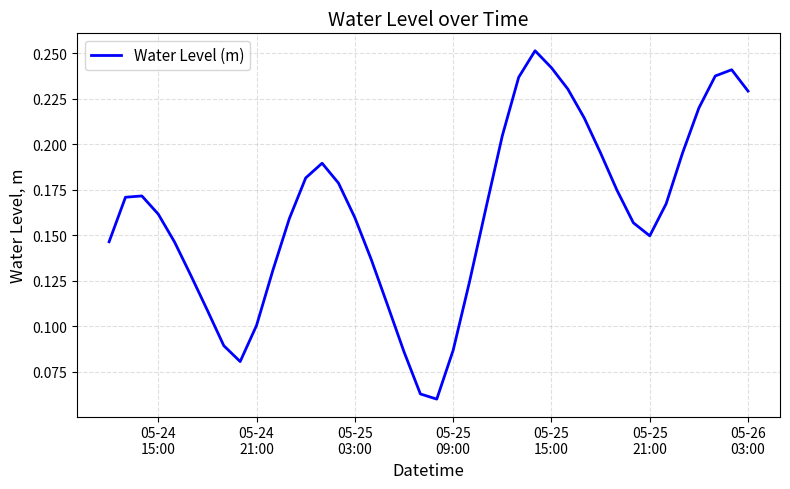

Reading right to left, extract all data points from this chart.

0.2	0.2	0.2	0.2	0.2	0.2	0.1	0.2	0.2	0.2	0.2	0.2	0.2	0.3	0.2	0.2	0.2	0.1	0.1	0.1	0.1	0.1	0.1	0.1	0.2	0.2	0.2	0.2	0.2	0.1	0.1	0.1	0.1	0.1	0.1	0.1	0.2	0.2	0.2	0.1